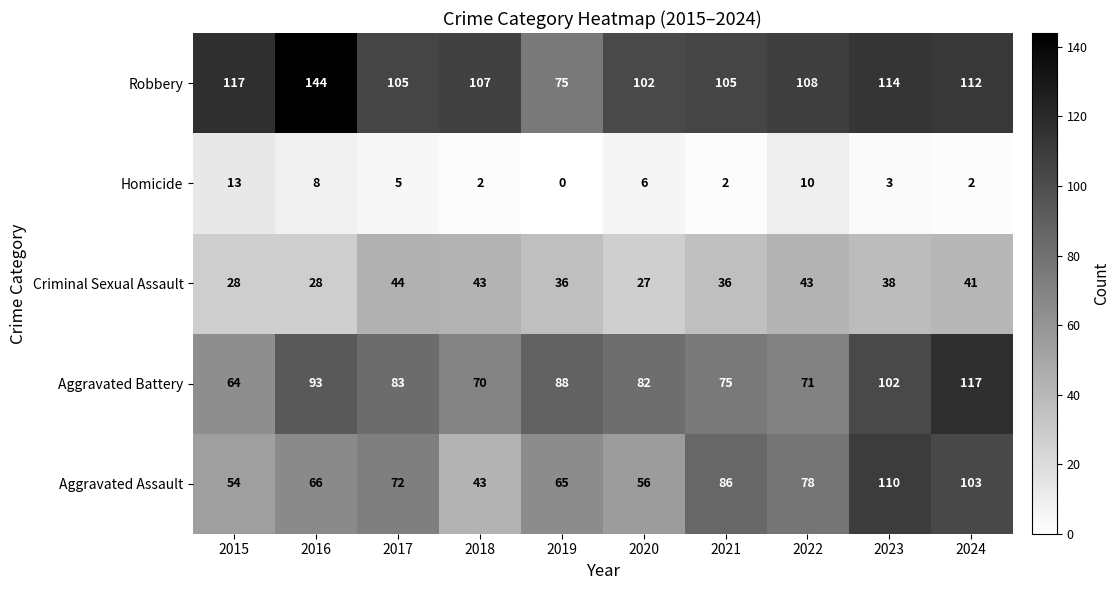

What is the approximate value of Homicide at 2023?

3